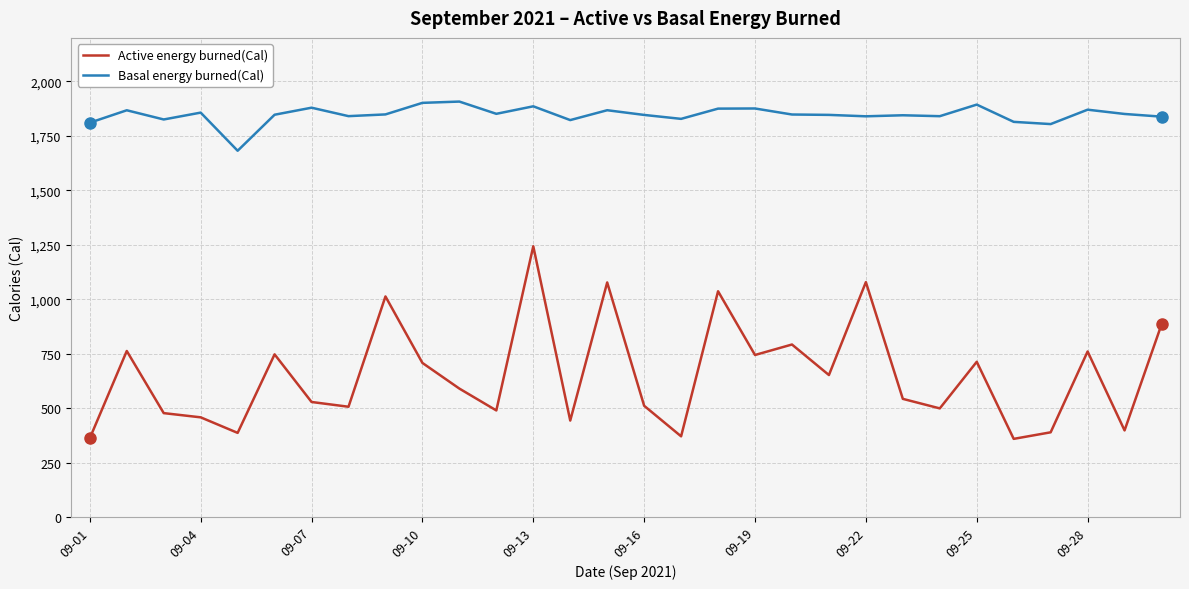

True or false: Basal energy burned(Cal) and Active energy burned(Cal) cross at least once.

False